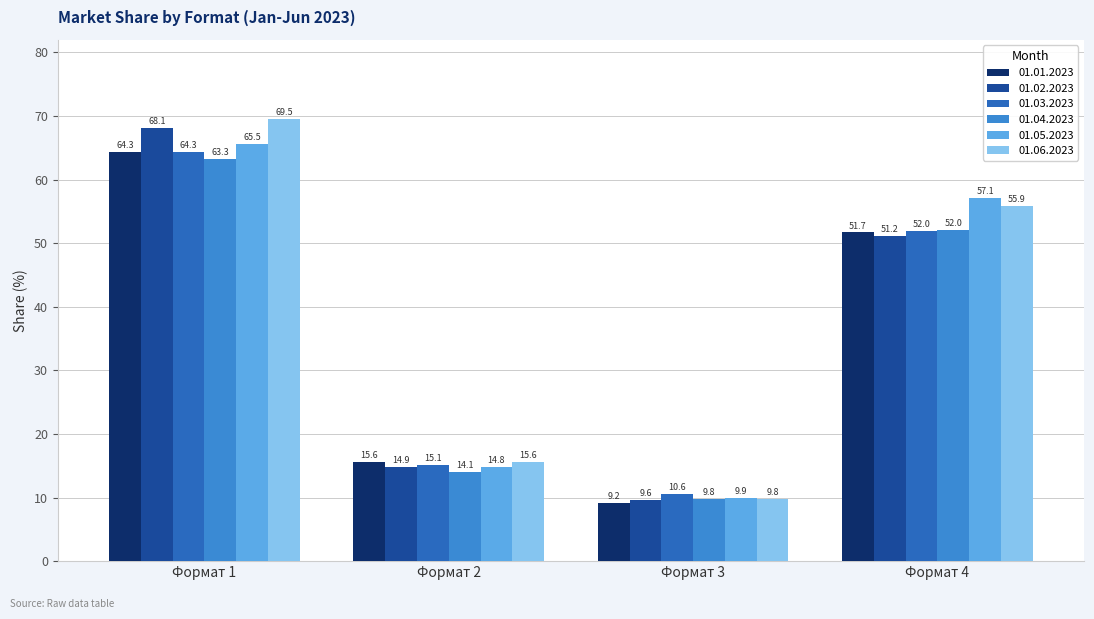

At which label does 01.01.2023 first exceed 51?

Формат 1